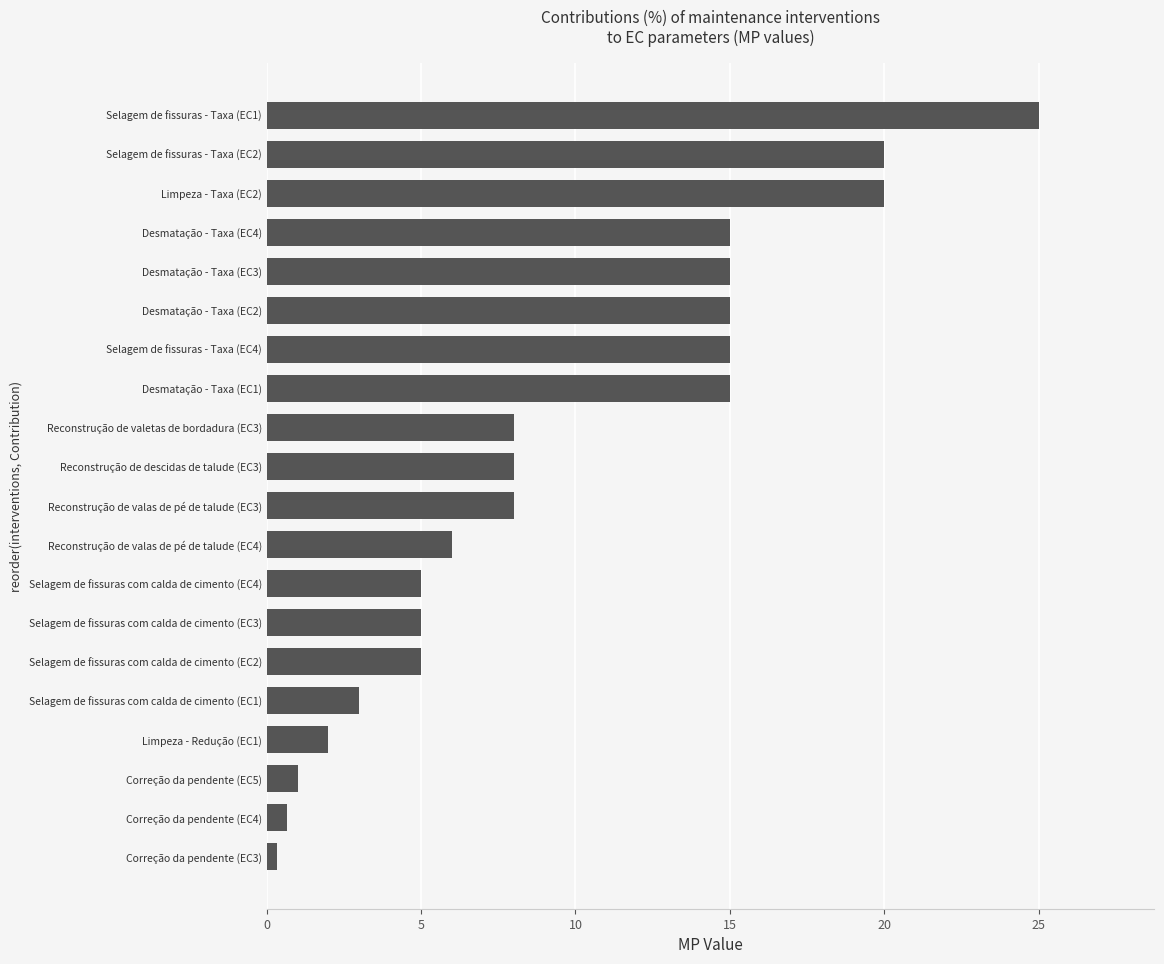

Between Selagem de fissuras com calda de cimento (EC4) and Desmatação - Taxa (EC2), which is larger?

Desmatação - Taxa (EC2)